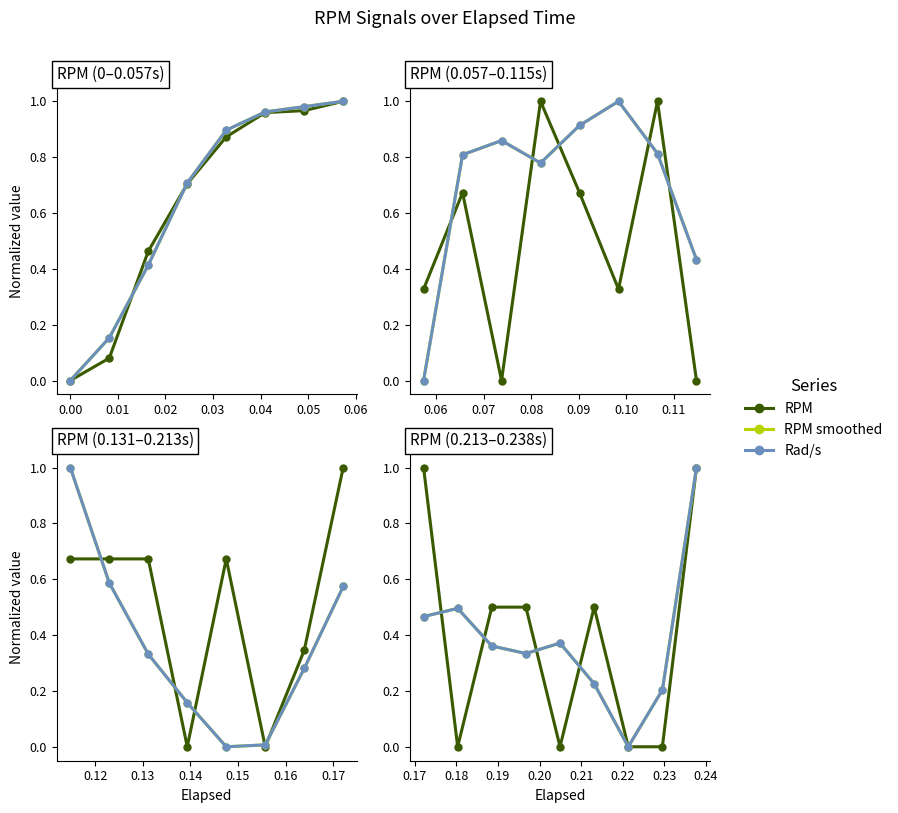

In RPM smoothed, how many points are higher than both neighbors (excluding endpoints)?

2